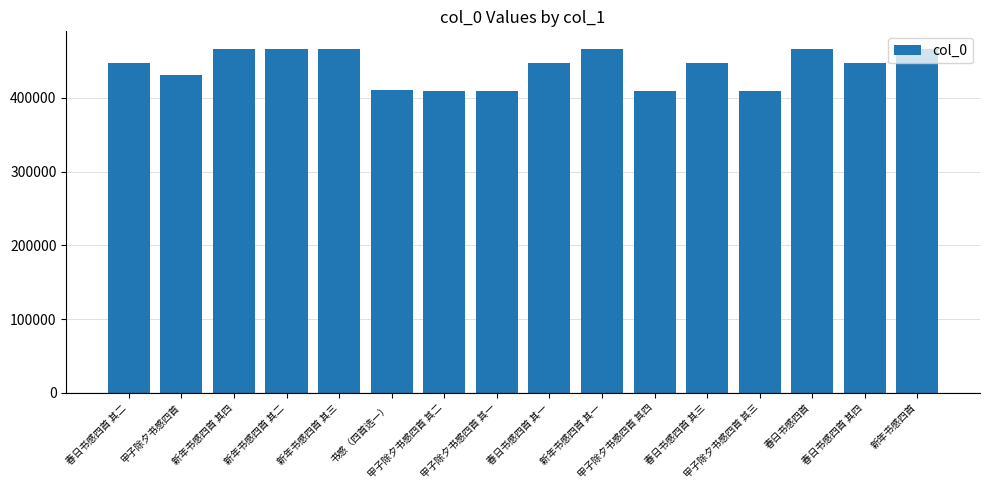

What is the value of the 5th bar from the left?

465899